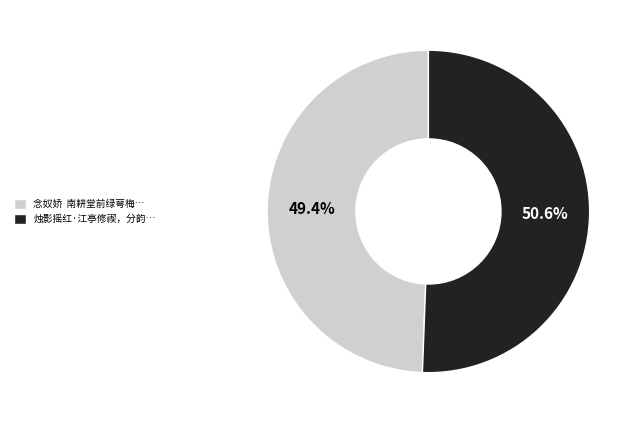

Rank the categories by value from lowest to highest.

念奴娇 南耕堂前绿萼梅…, 烛影摇红·江亭修禊，分韵…